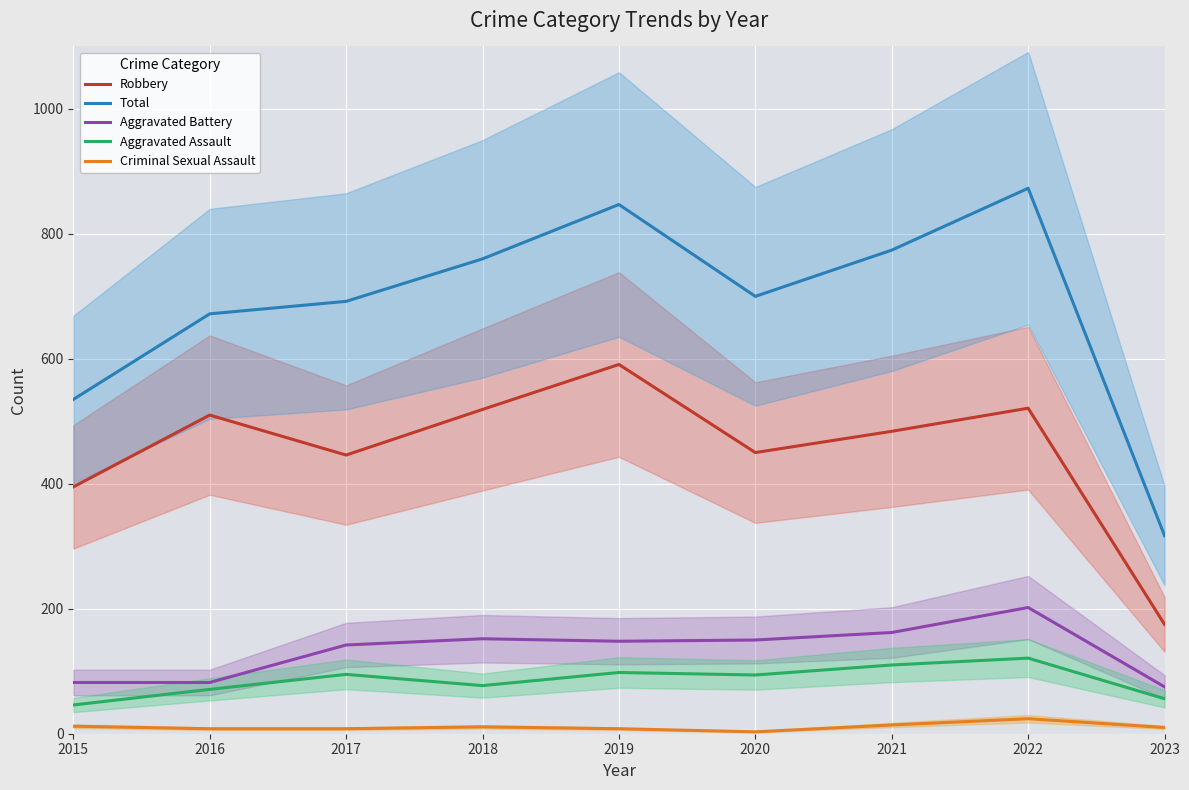

Between 2019 and 2021, which series saw the biggest shift?

Robbery